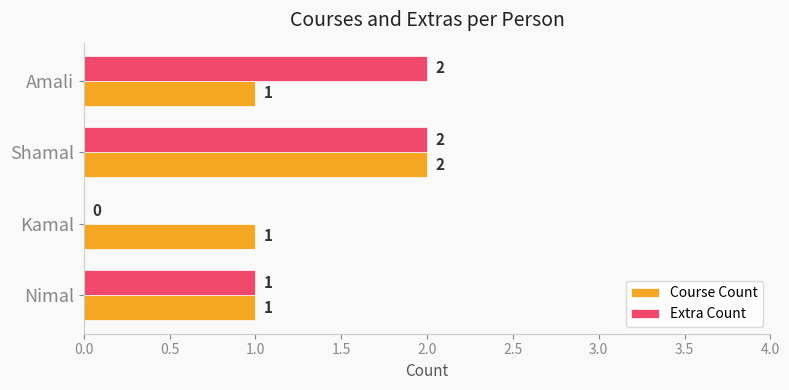

What is the sum of all Course Count values?

5